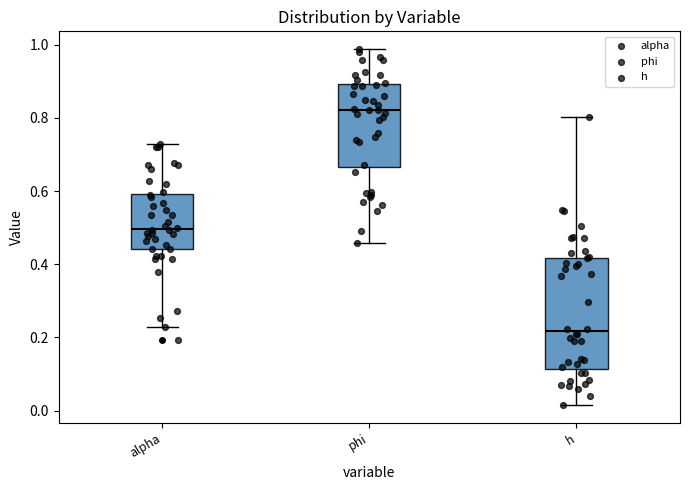

Reading left to right, transcribe this box plot: for each box, give where its median line is, the range the box spans, and where its two whiskers end, as read against the y-axis. The values are not printed on the chart, so give them approximately, as read against the axis.

alpha: median 0.50, box 0.44 to 0.60, whiskers 0.22 to 0.72
phi: median 0.82, box 0.66 to 0.90, whiskers 0.46 to 0.98
h: median 0.22, box 0.12 to 0.42, whiskers 0.02 to 0.80